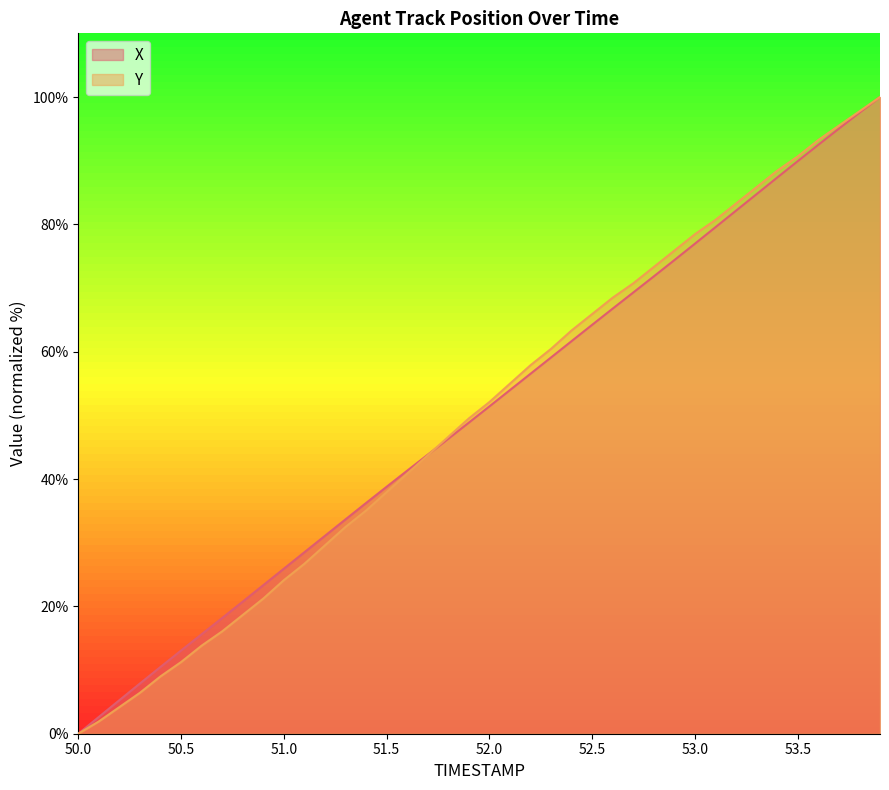

List the series in order of their peak value, lowest first.

X, Y